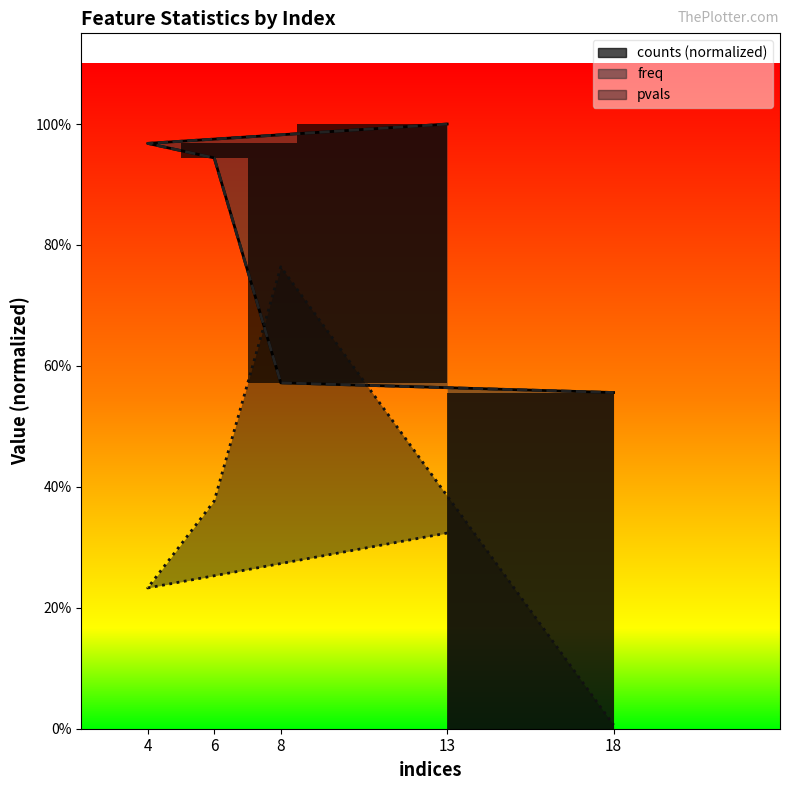

Reading left to right, what are all the values shown in this chart?

counts (normalized): 13=1.0	4=1.0	6=0.9	8=0.6	18=0.6
freq: 13=1.0	4=1.0	6=0.9	8=0.6	18=0.6
pvals: 13=0.3	4=0.2	6=0.4	8=0.8	18=0.0